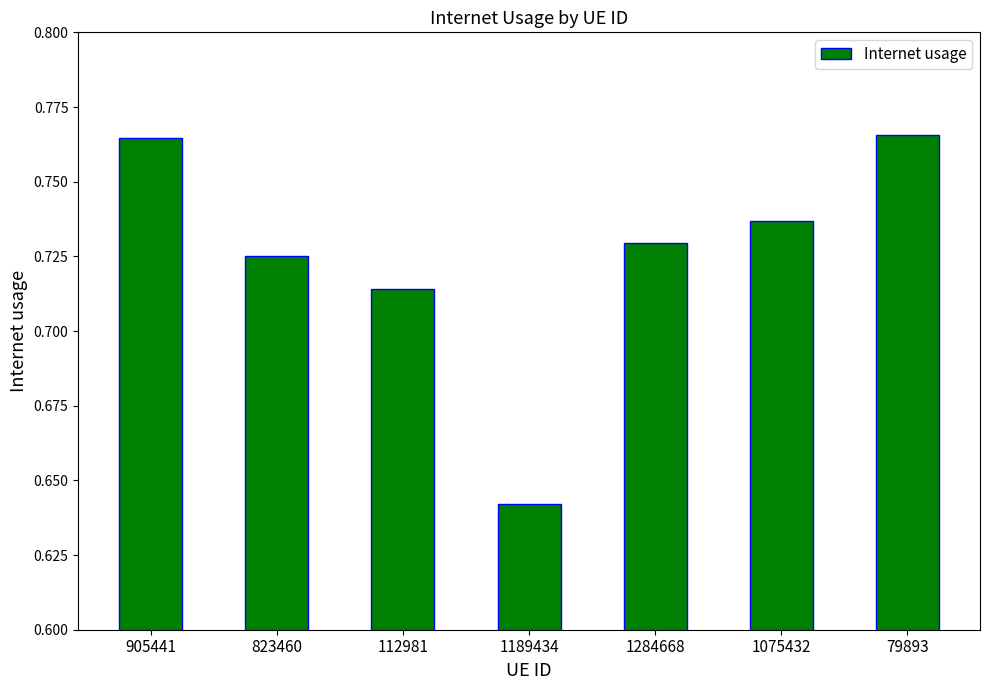

At which category does the chart reach its minimum across all series?

1189434